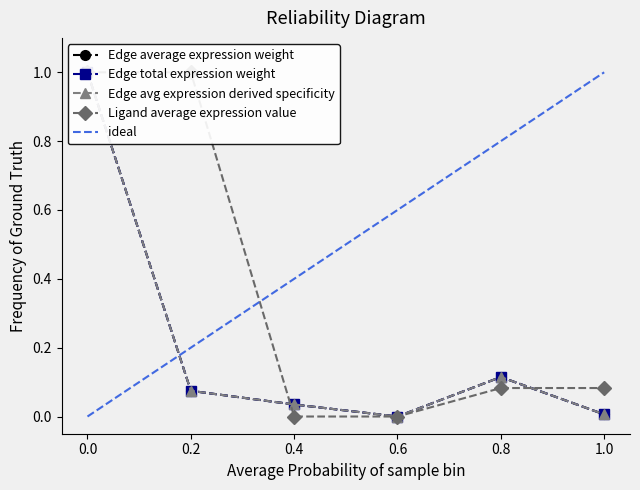

List the series in order of their peak value, highest first.

Edge average expression weight, Edge total expression weight, Edge avg expression derived specificity, Ligand average expression value